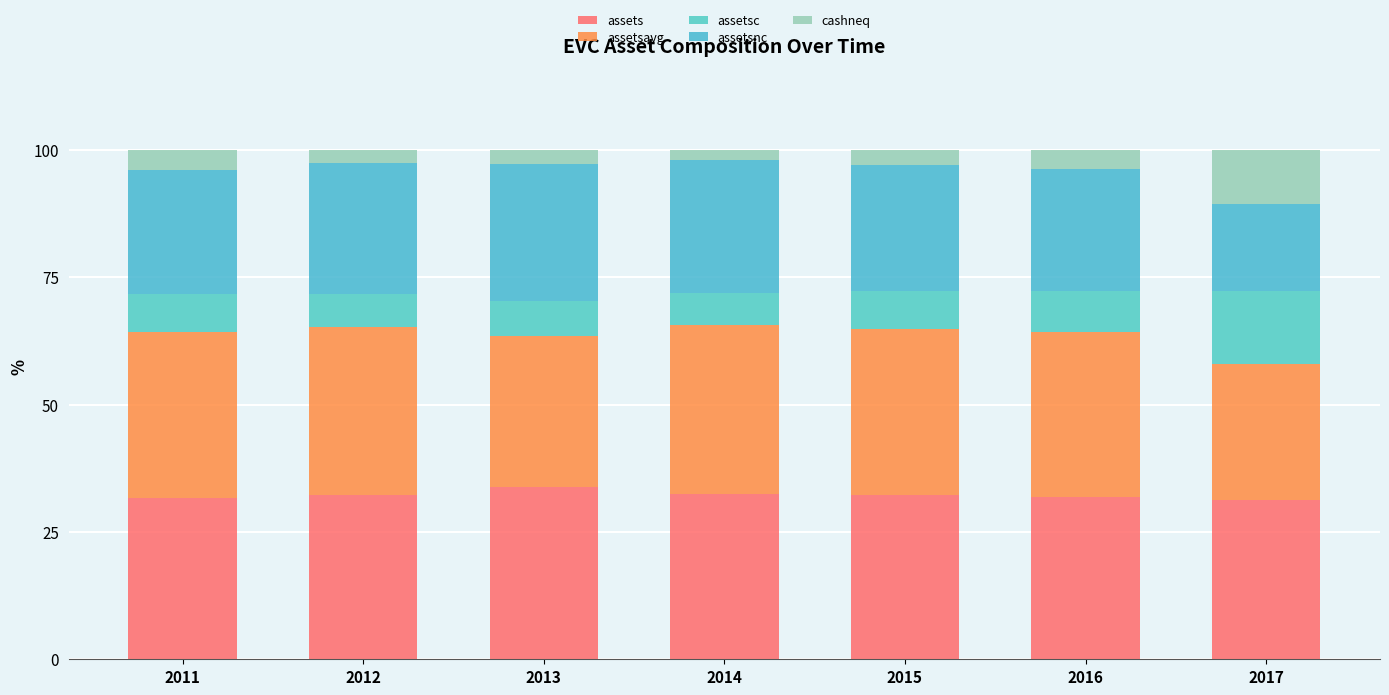

Which series has the largest range (max minus min)?

assetsnc